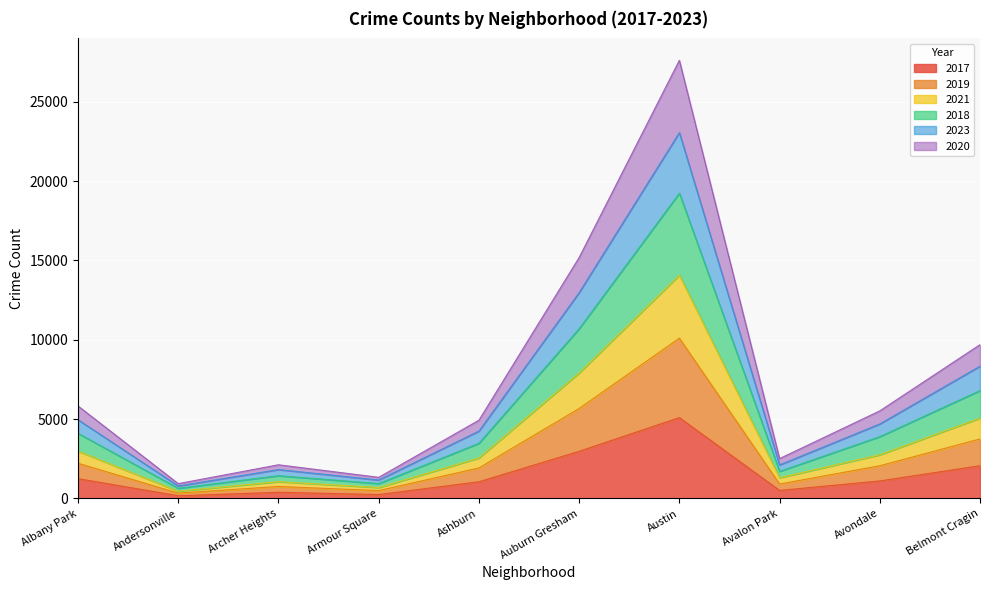

True or false: 2017 and 2023 intersect in this chart.

False